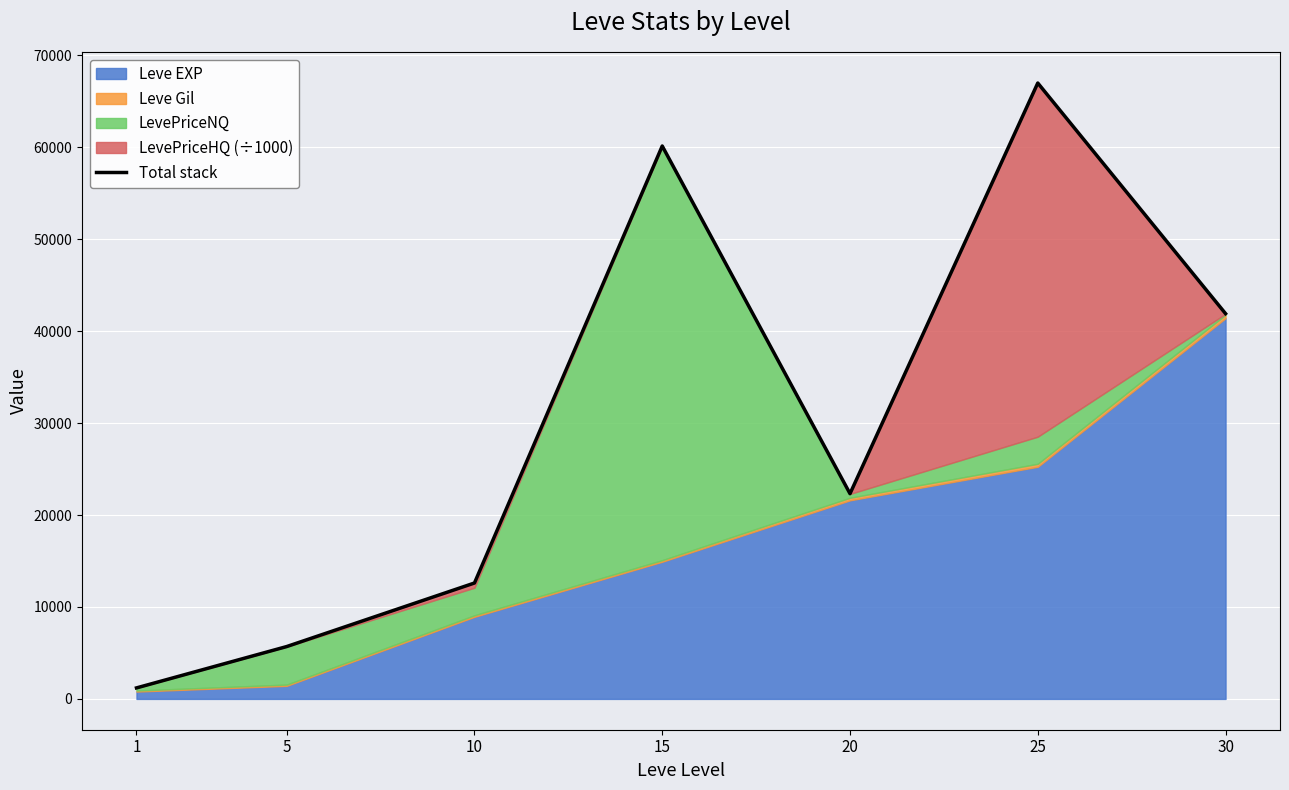

Reading right to left, transcribe all the data shown in this chart.

30=41907.0	25=66988.8	20=22325.5	15=60137.0	10=12608.7	5=5696.5	1=1198.6